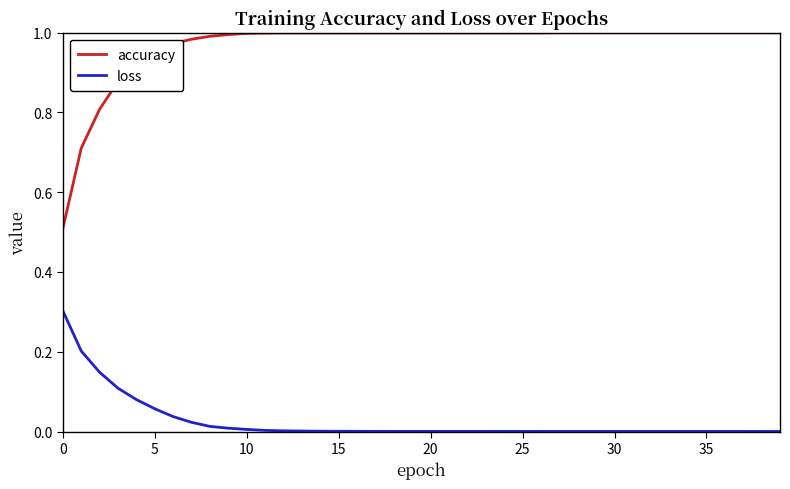

What is the difference between the maximum and minimum values in the accuracy series?

0.5